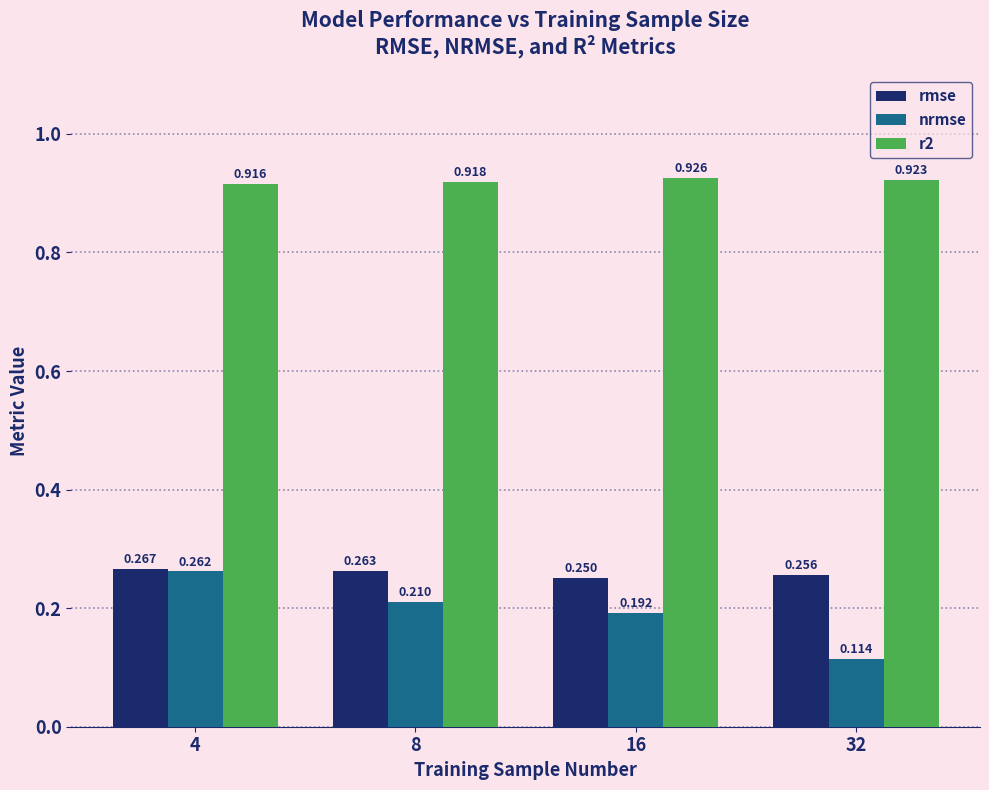

The value of r2 at 32 is 1.5. True or false?

False